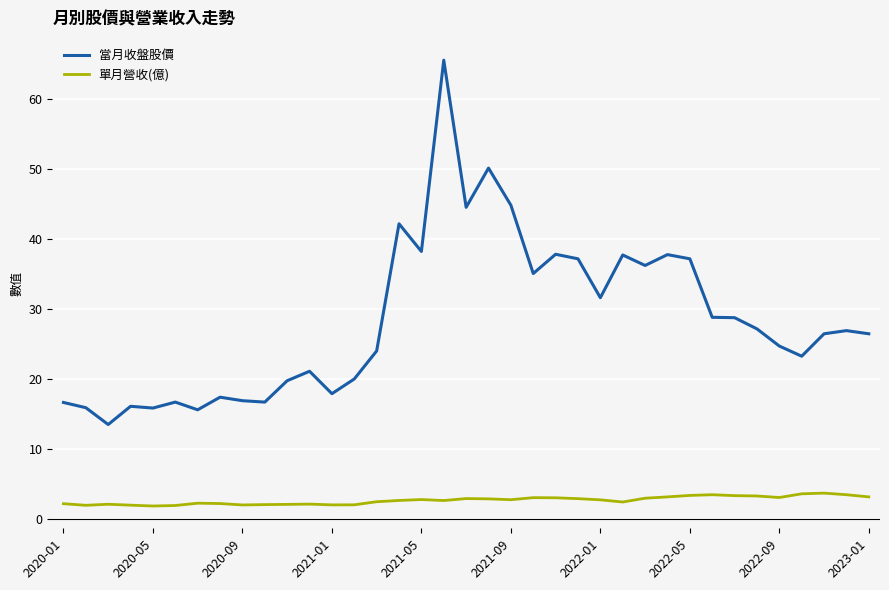

Which series has the largest range (max minus min)?

當月收盤股價